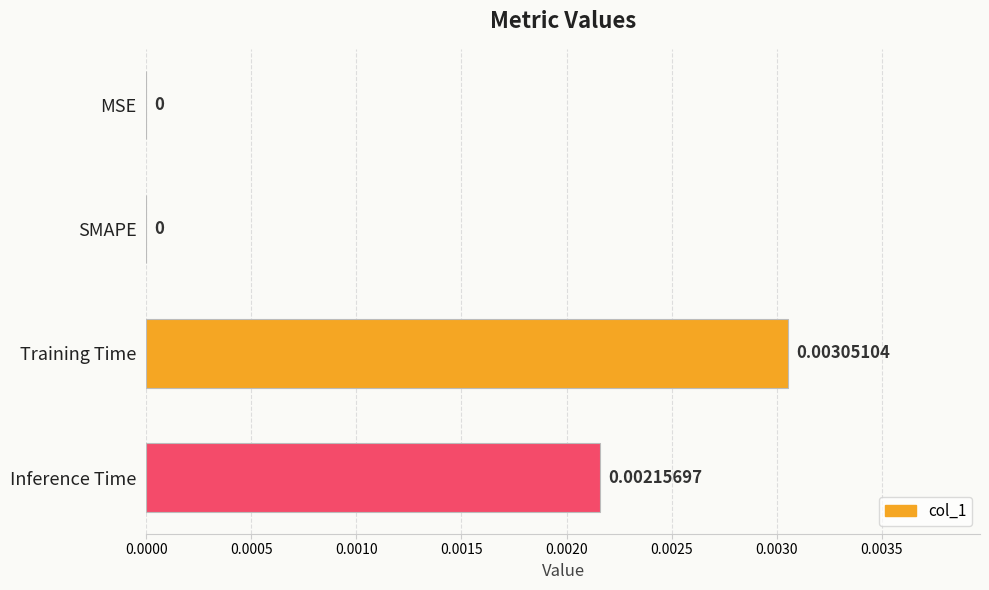

At which category does the chart reach its peak across all series?

Training Time